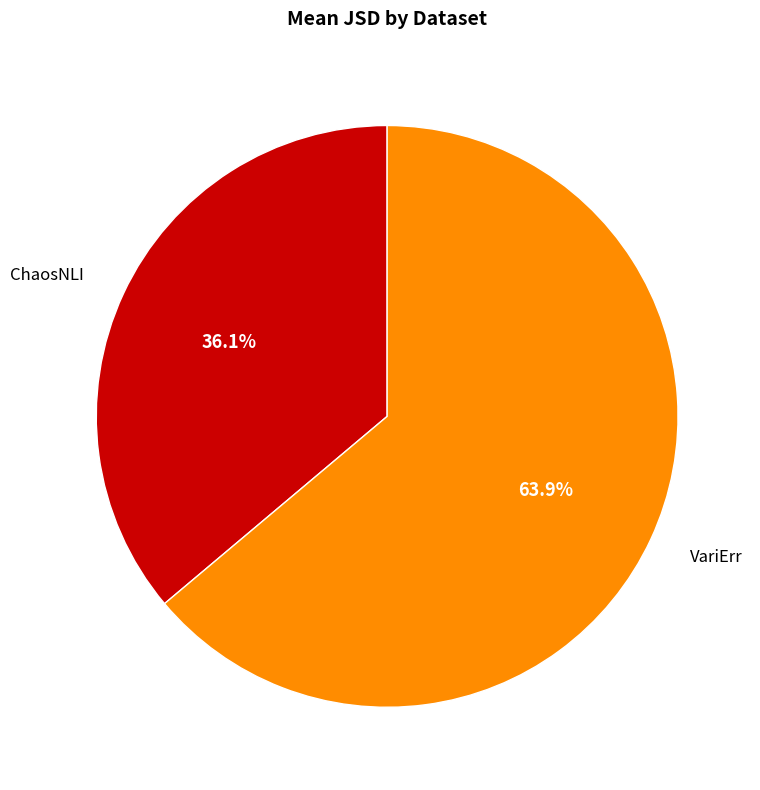

How many segments does this pie chart have?

2